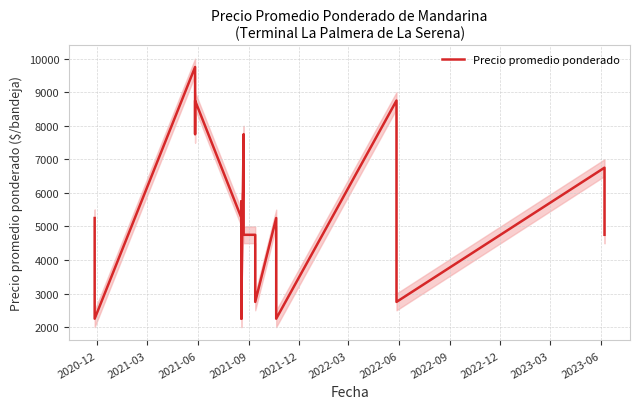

How many interior local valleys (lower than both neighbors) does the data have?

7